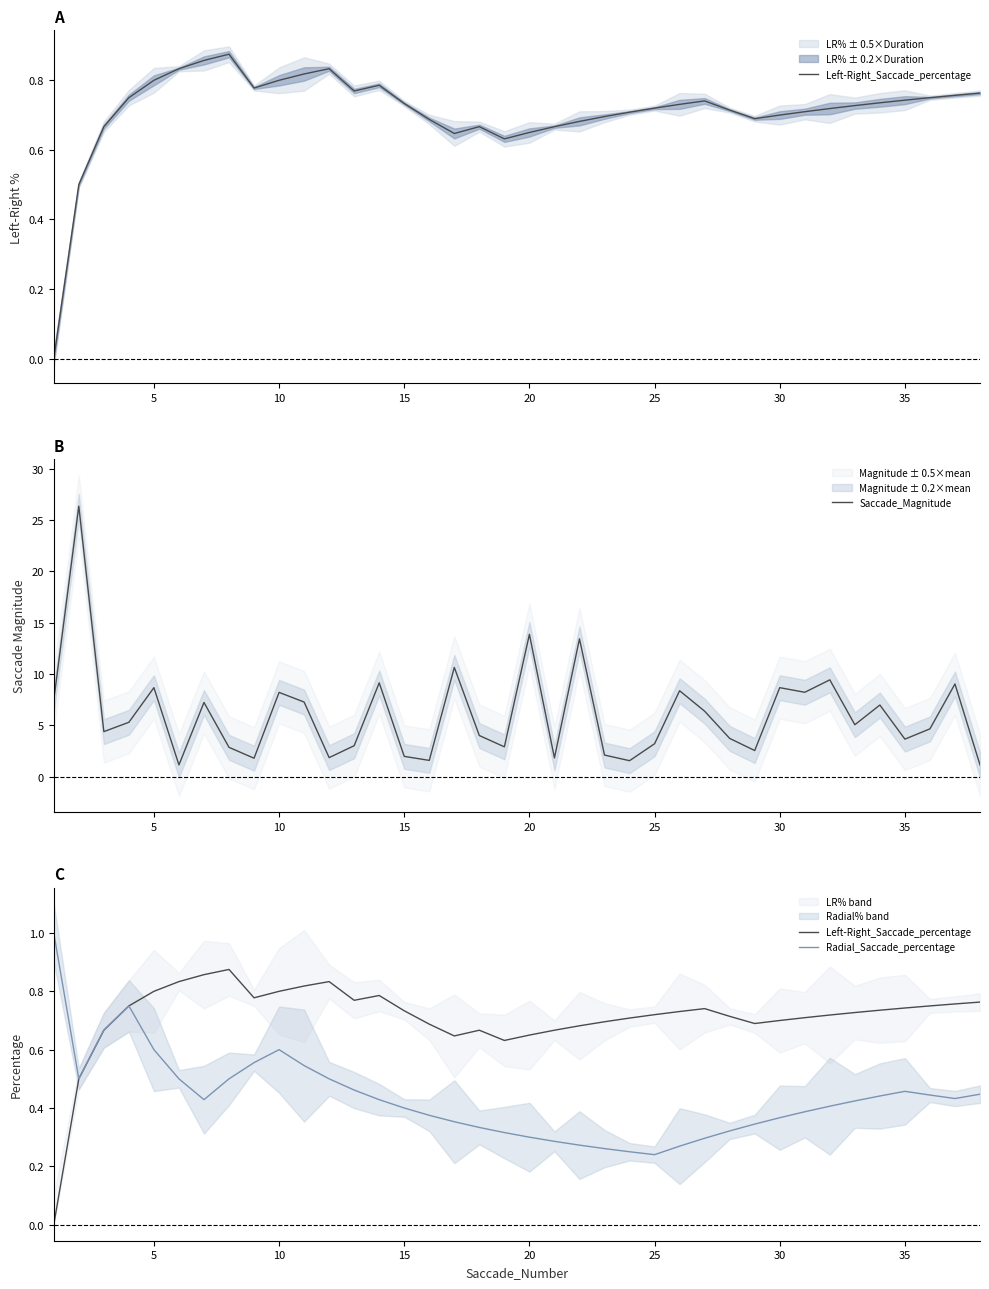

Count the number of data series in this chart.

3